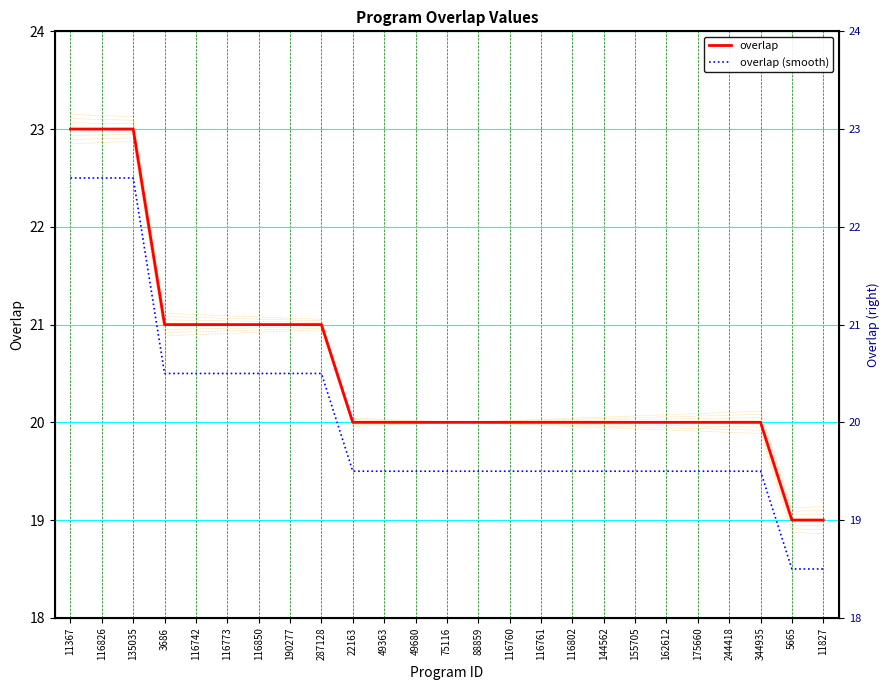

Which series has the largest total across all categories?

overlap